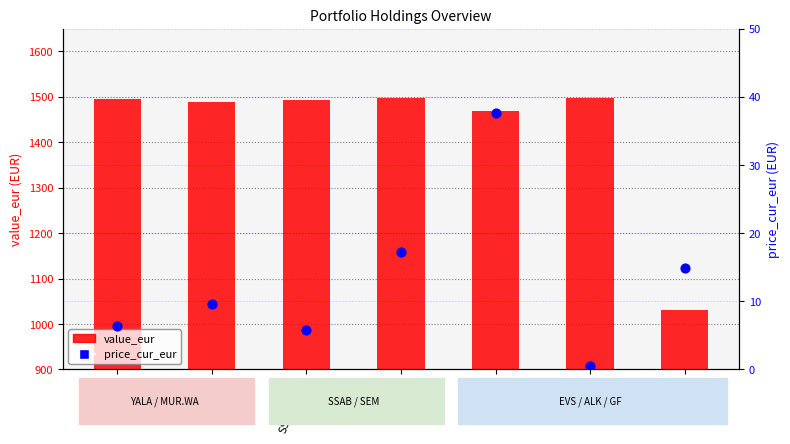

What are all the series names shown in the legend?

value_eur, price_cur_eur